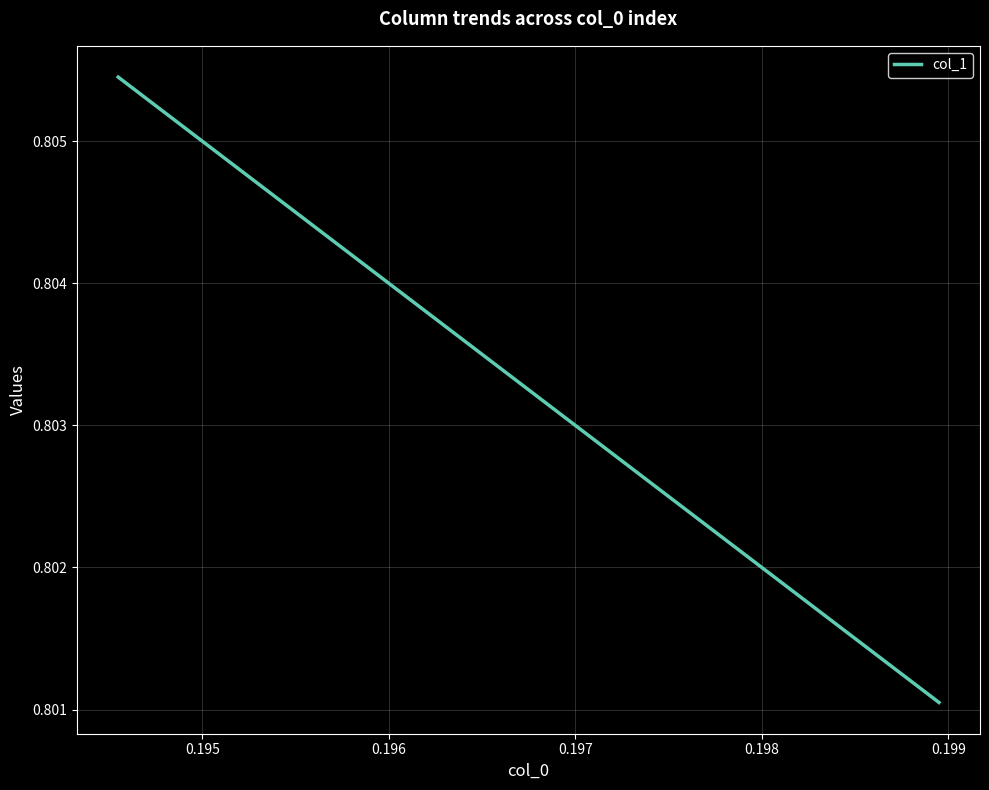

What is the sum of all values?

16.1